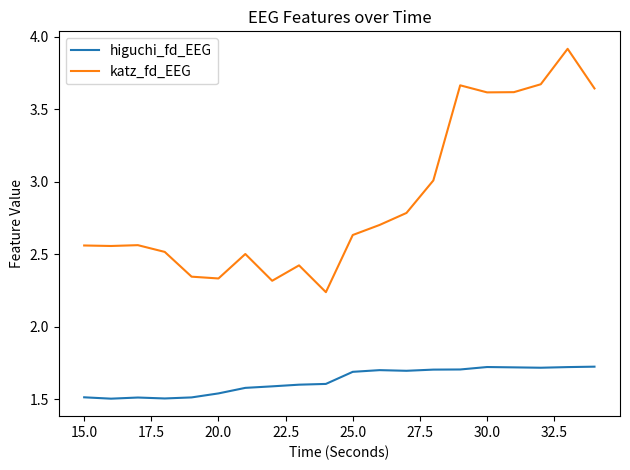

List the series in order of their overall mean, highest first.

katz_fd_EEG, higuchi_fd_EEG